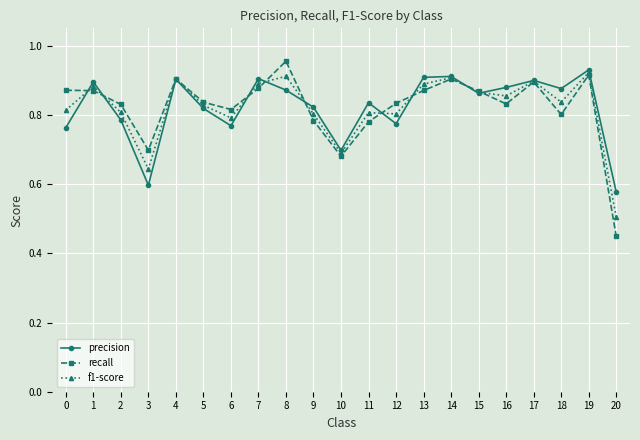

Which series has the largest range (max minus min)?

recall